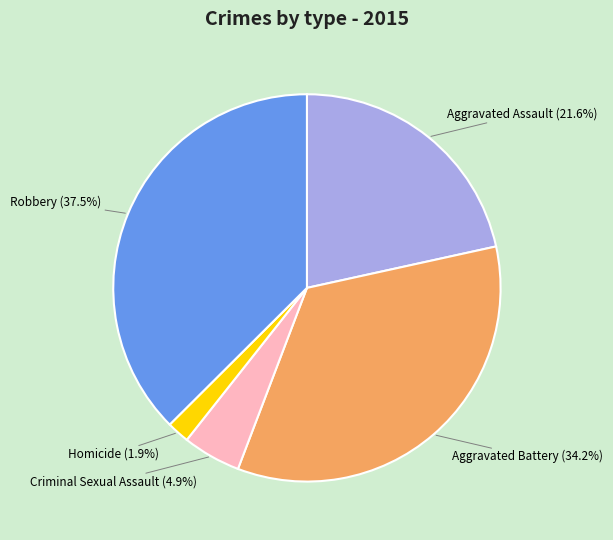

Is there a majority slice in this chart?

No